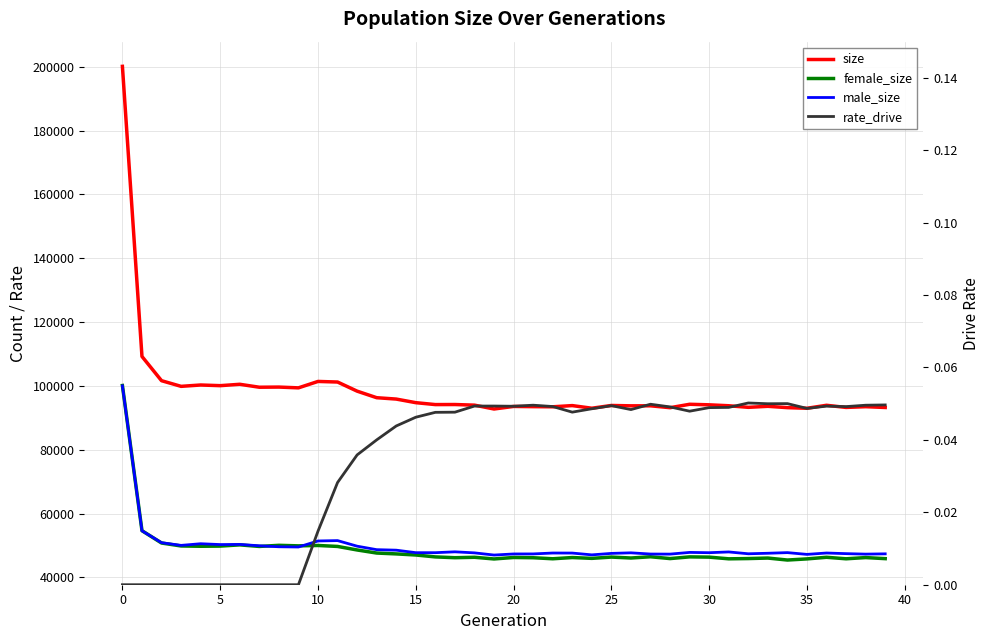

True or false: size and rate_drive intersect in this chart.

False